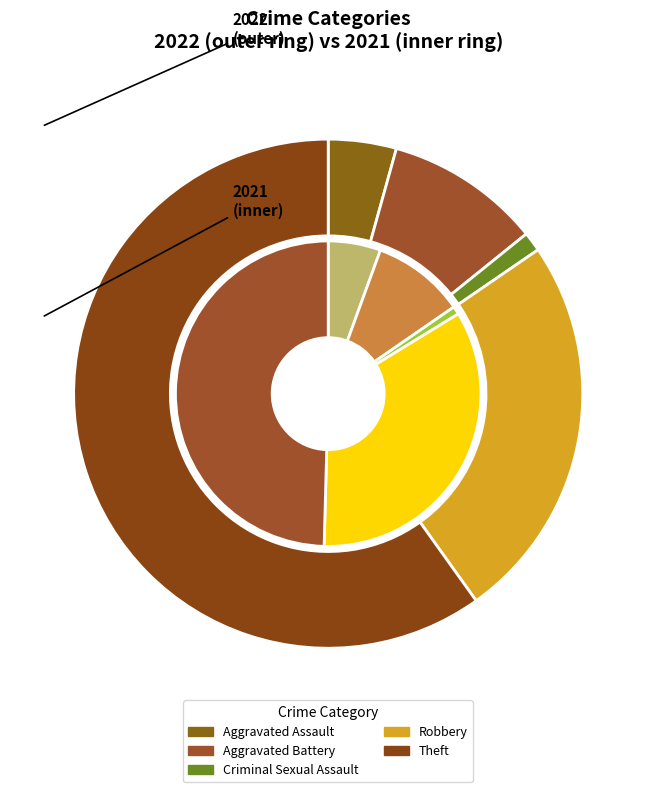

To the nearest percent, what portion does values_2021 represent?

10%